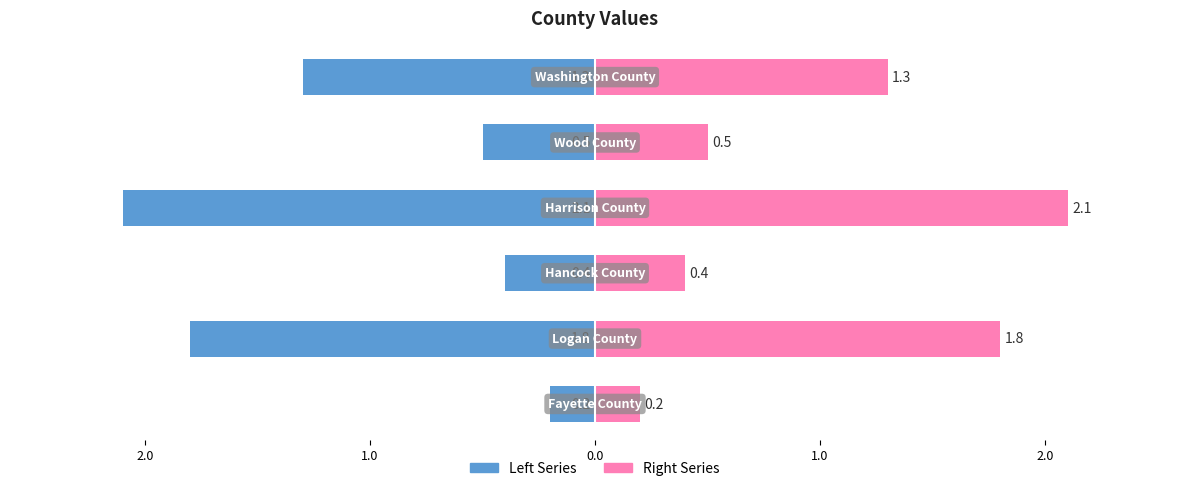

Reading right to left, transcribe all the data shown in this chart.

Left Series: -1.3	-0.5	-2.1	-0.4	-1.8	-0.2
Right Series: 1.3	0.5	2.1	0.4	1.8	0.2